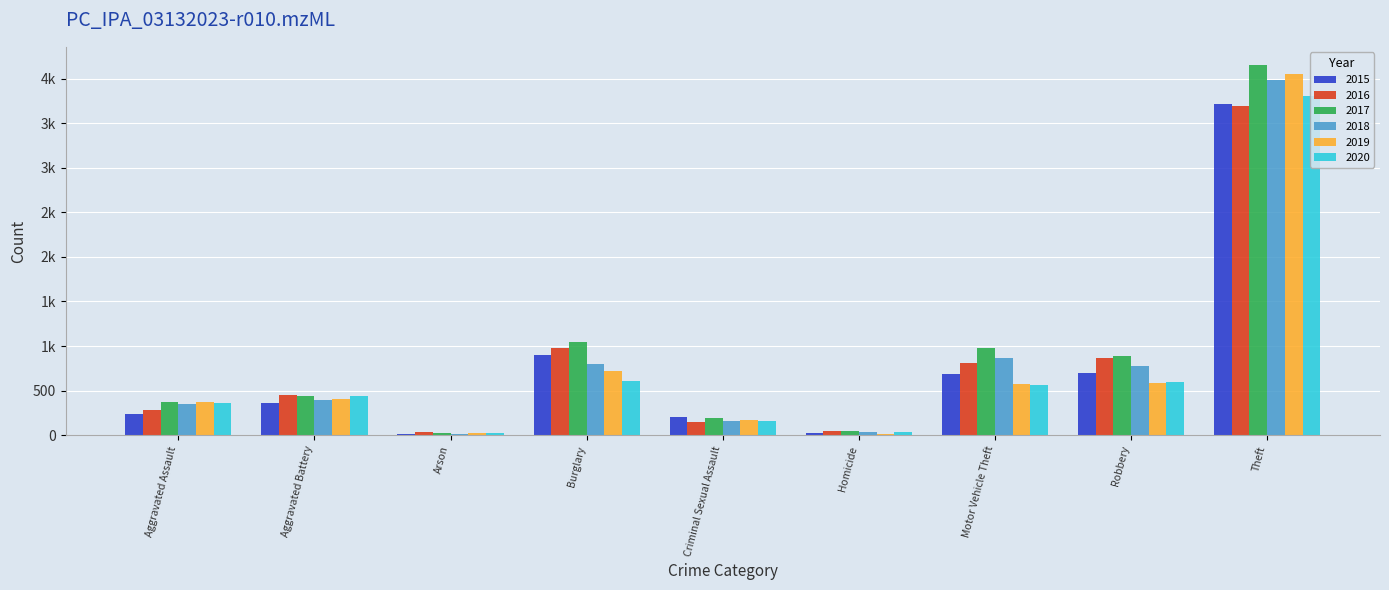

What is the maximum value shown in the chart?

4148